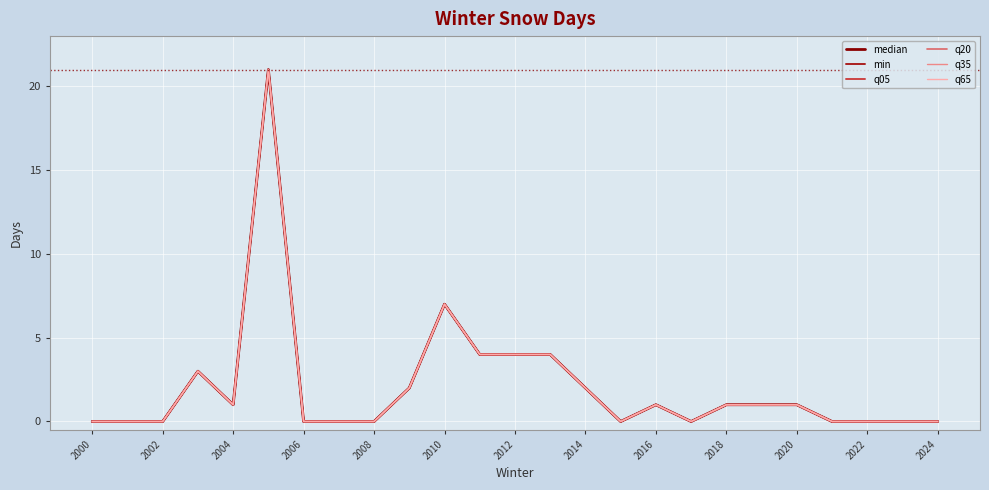

Which series has the largest range (max minus min)?

median